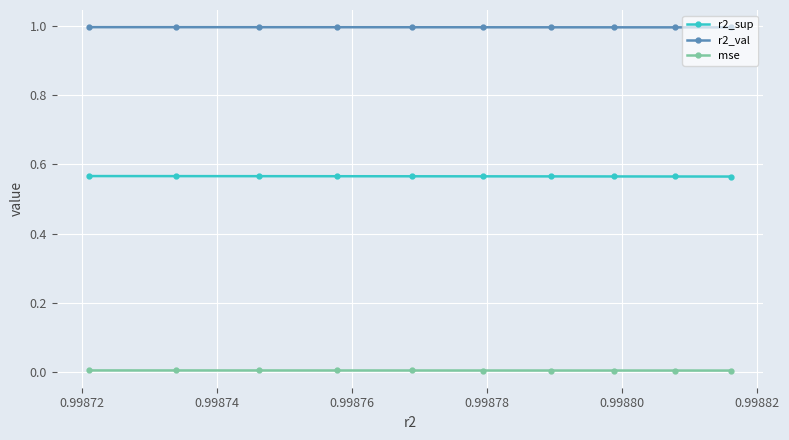

Which series has the largest total across all categories?

r2_val